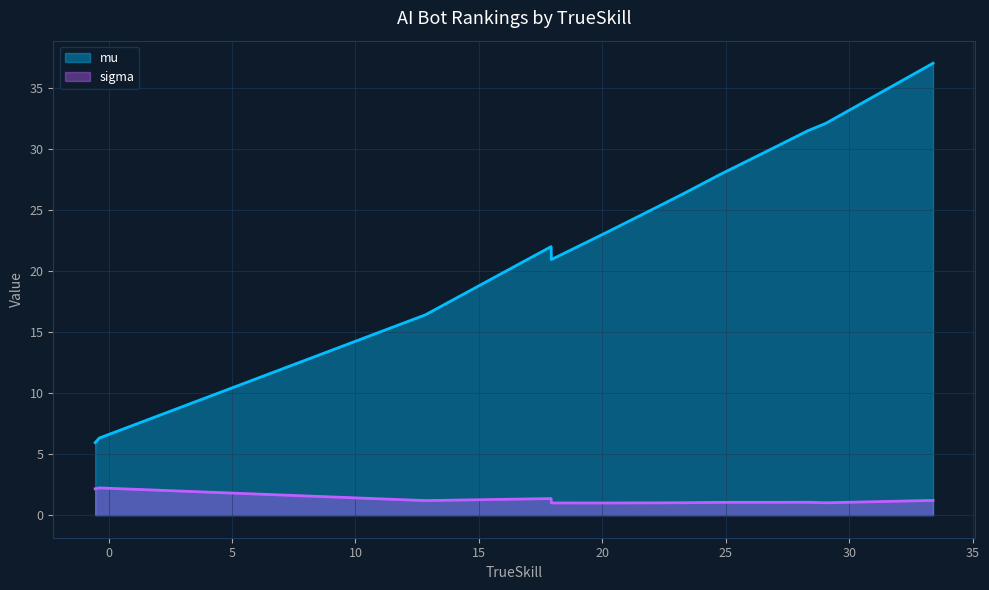

What is the maximum value shown in the chart?

37.0